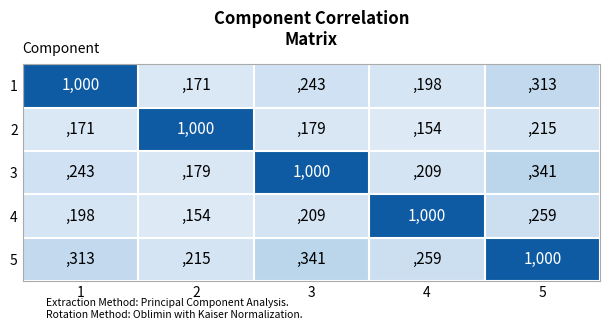

What is the minimum value shown in the chart?

154